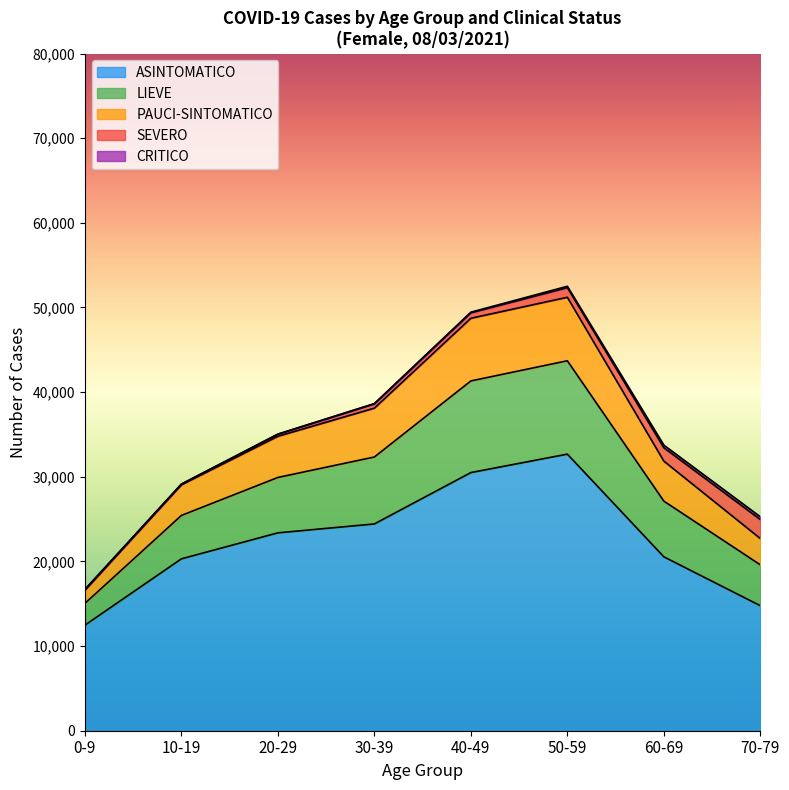

True or false: LIEVE and PAUCI-SINTOMATICO cross at least once.

False